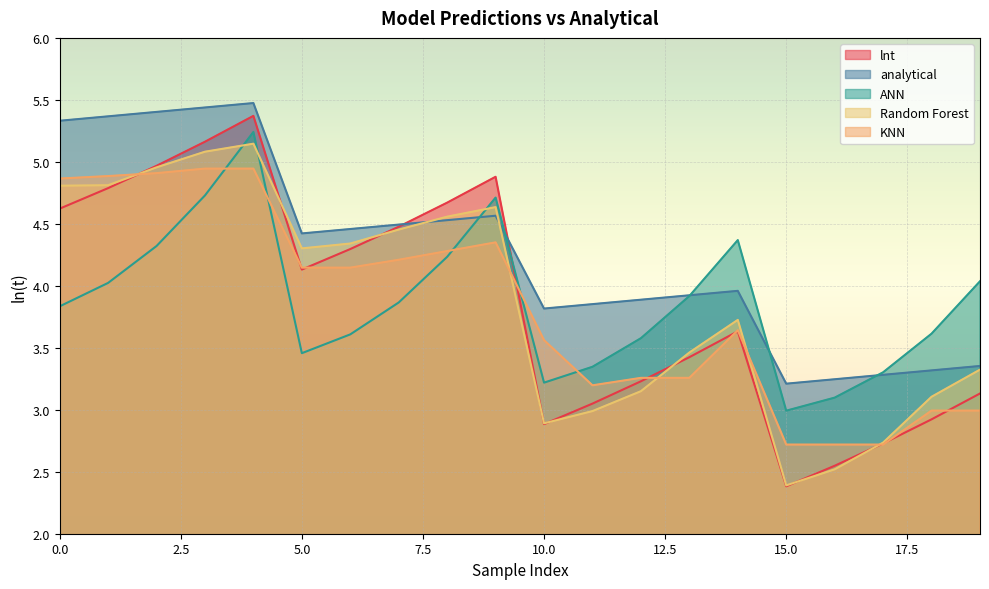

True or false: analytical and Random Forest intersect in this chart.

True